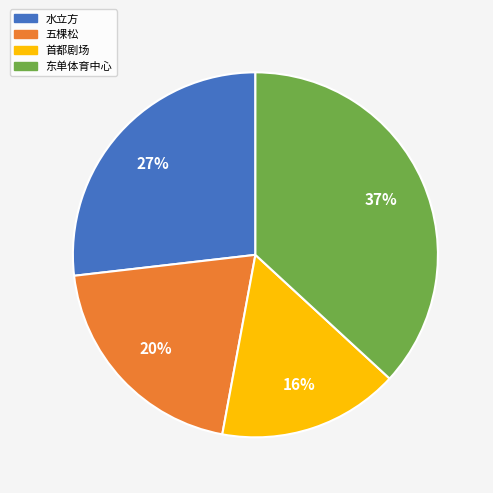

To the nearest percent, what is the combined percentage of 水立方 and 首都剧场?

43%